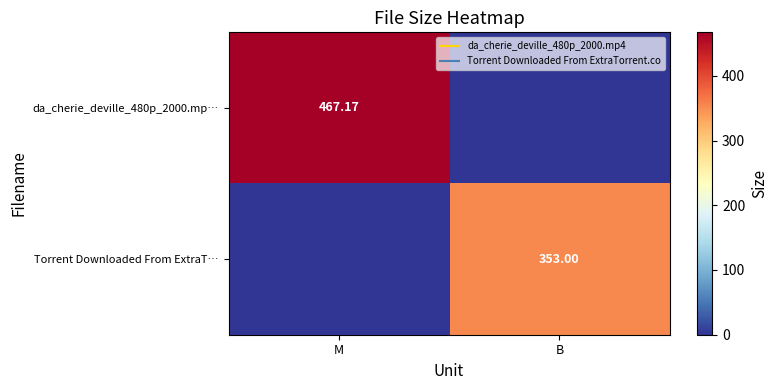

Between M and B, which is larger?

M